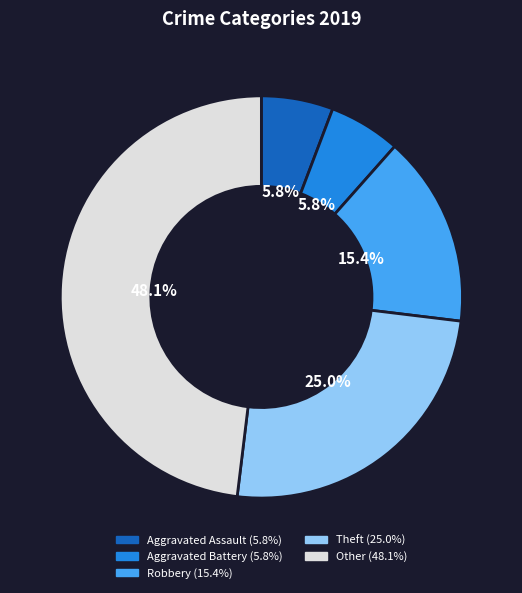

To the nearest percent, what portion does Other represent?

48%